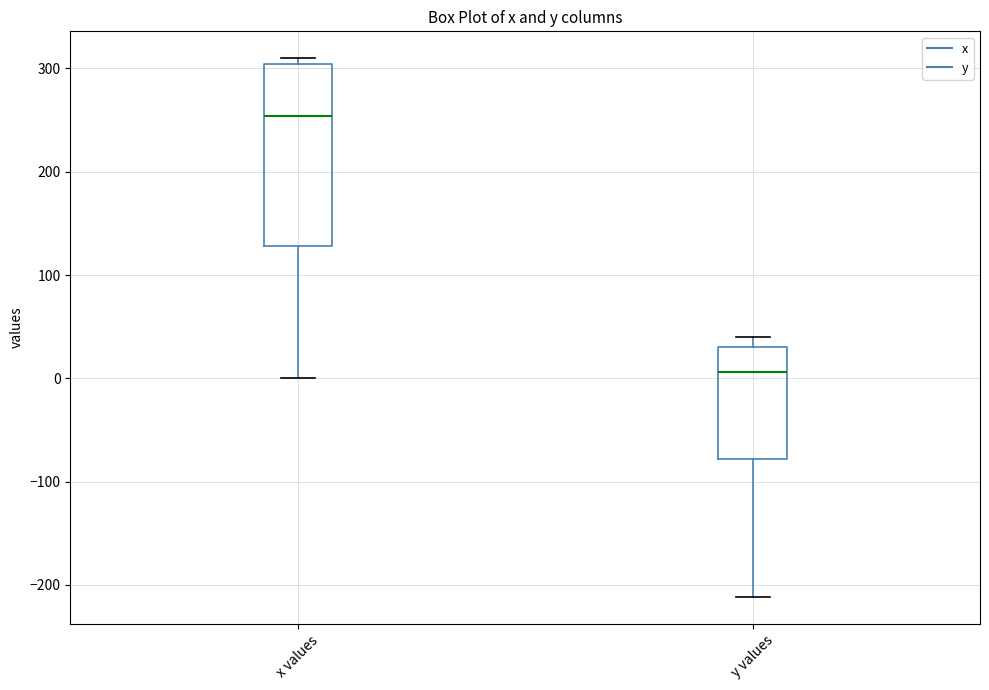

Reading left to right, transcribe this box plot: for each box, give where its median line is, the range the box spans, and where its two whiskers end, as read against the y-axis. The values are not printed on the chart, so give them approximately, as read against the axis.

x values: median 250, box 130 to 300, whiskers 0 to 310
y values: median 10, box -80 to 30, whiskers -210 to 40